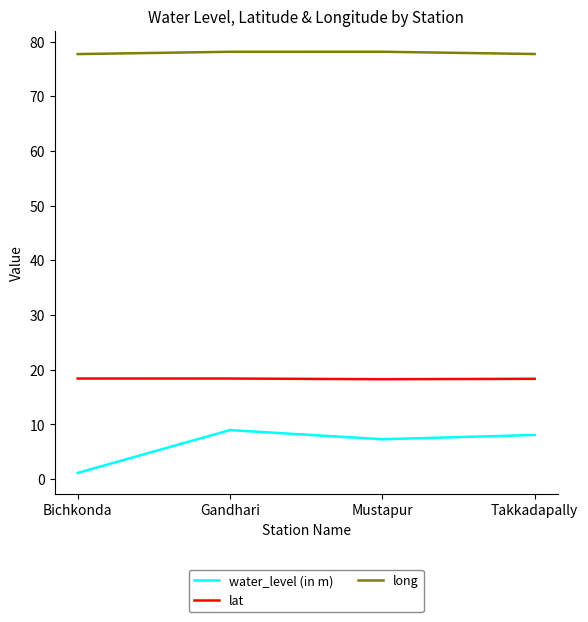

Is it true that water_level (in m) equals 8.1 at Takkadapally?

True